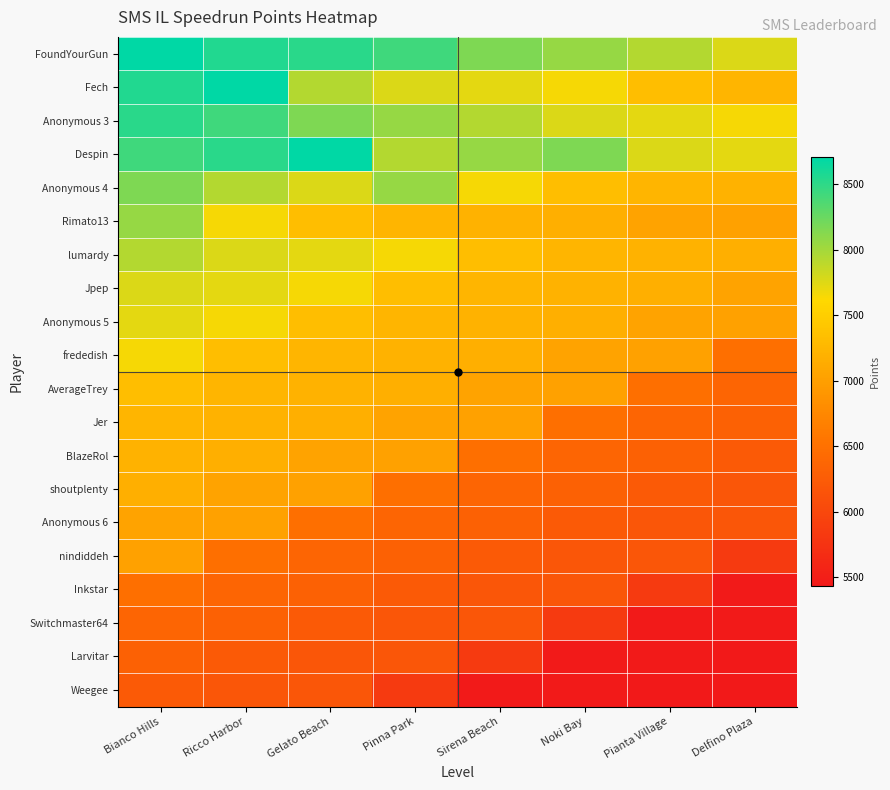

Rank the series at Gelato Beach from lowest to highest value.

Weegee, Larvitar, Switchmaster64, Inkstar, nindiddeh, Anonymous 6, shoutplenty, BlazeRol, Jer, AverageTrey, frededish, Rimato13, Anonymous 5, Jpep, lumardy, Anonymous 4, Fech, Anonymous 3, FoundYourGun, Despin